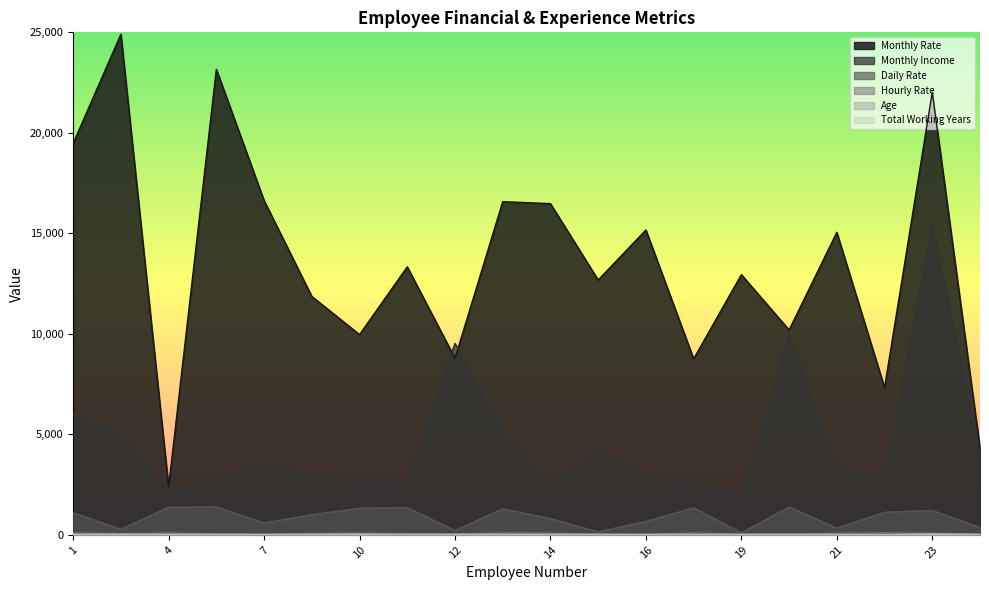

What is the difference between the maximum and minimum values in the Total Working Years series?

30